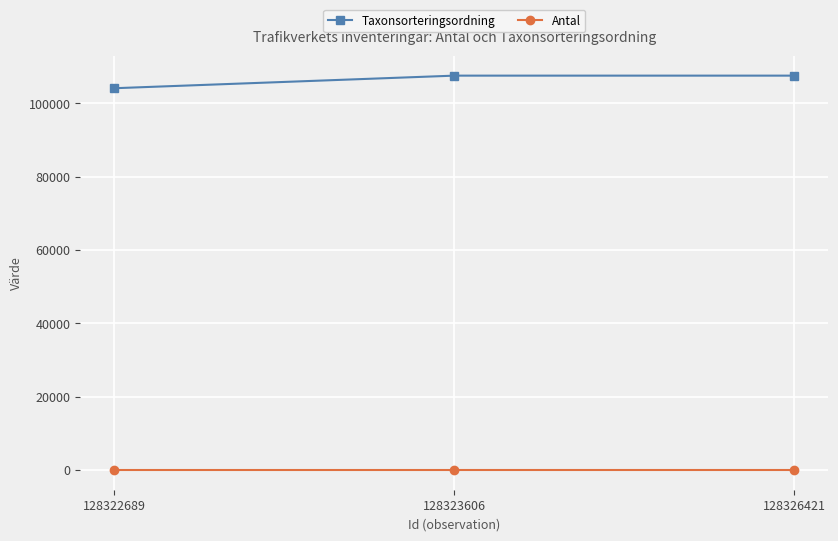

Which series has the largest total across all categories?

Taxonsorteringsordning